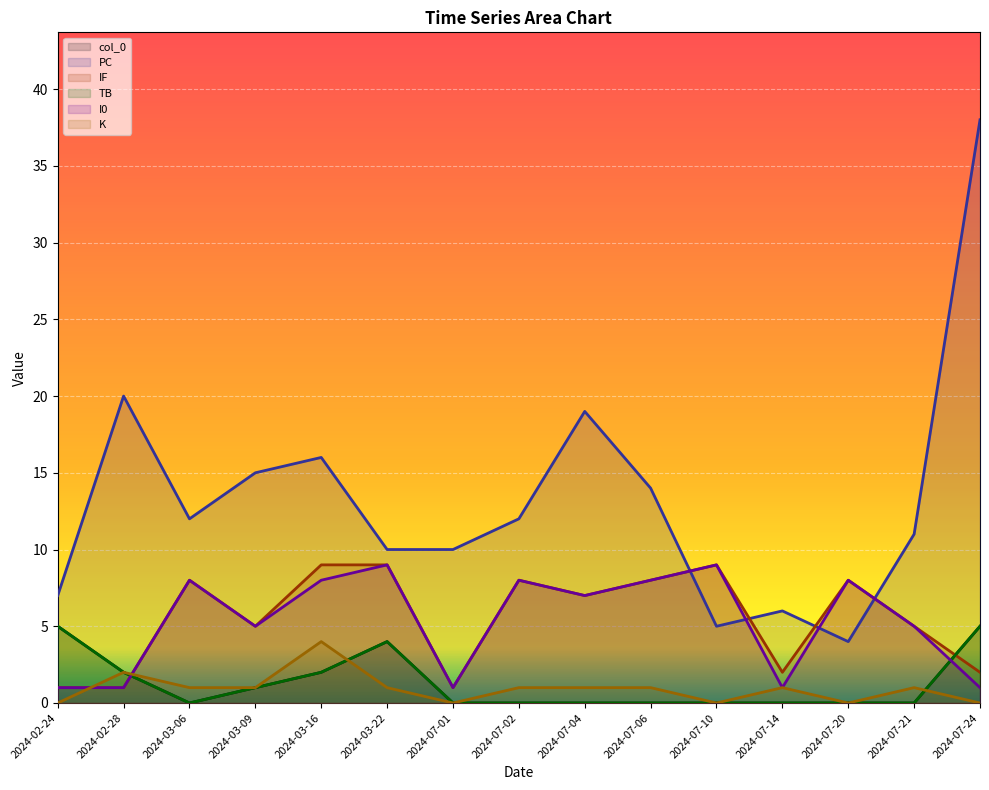

What is the label of the 2nd point from the right?

2024-07-21